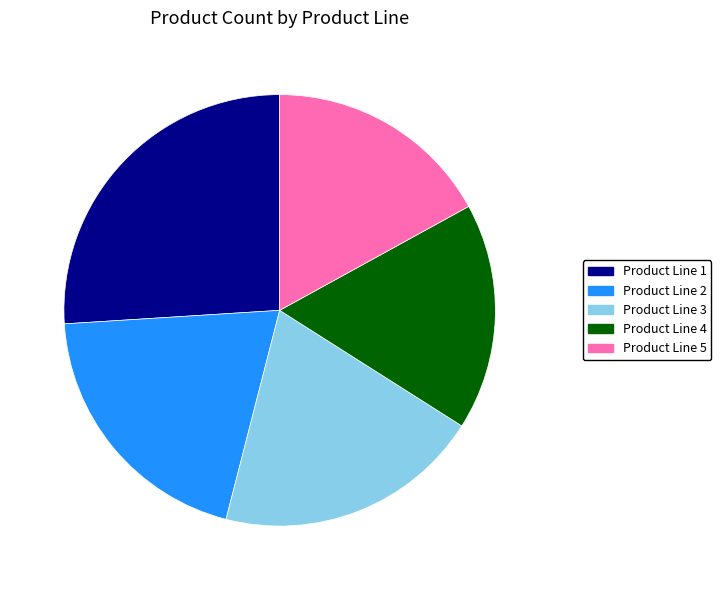

The Product Line 5 slice represents 17% of the pie. True or false?

True